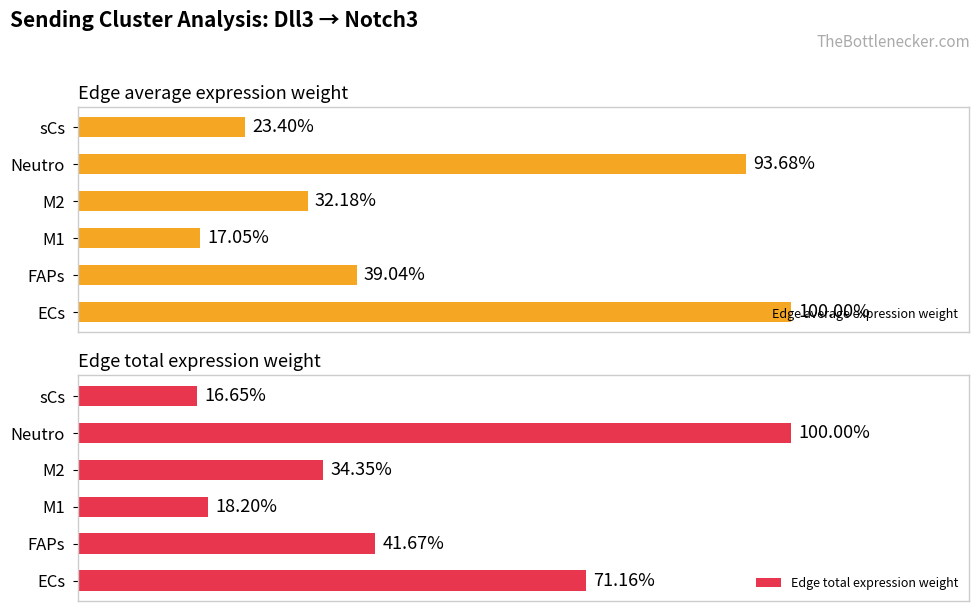

At how many categories does at least one series exceed 0?

6